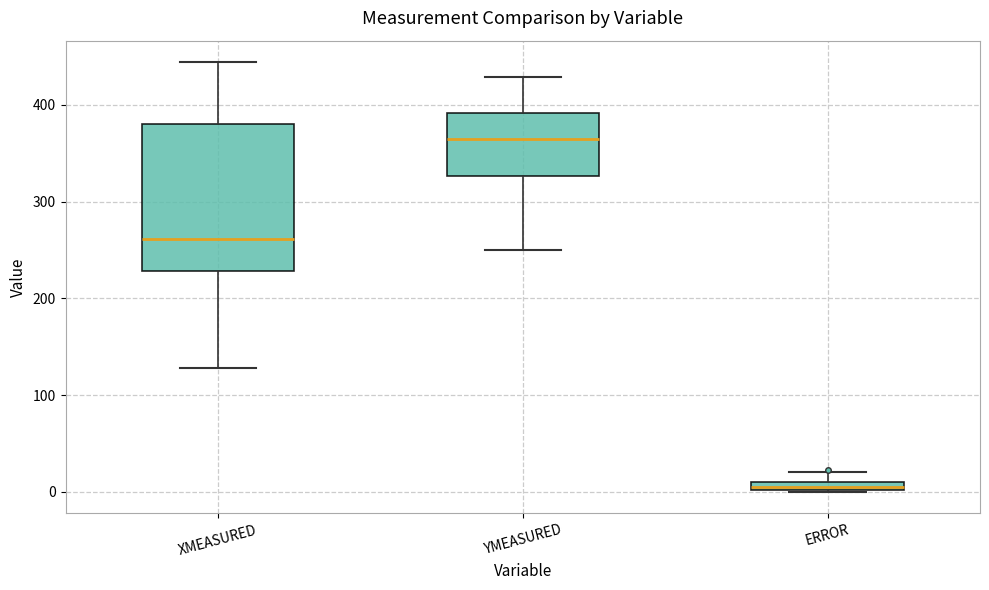

Which box's median line is the highest?

YMEASURED